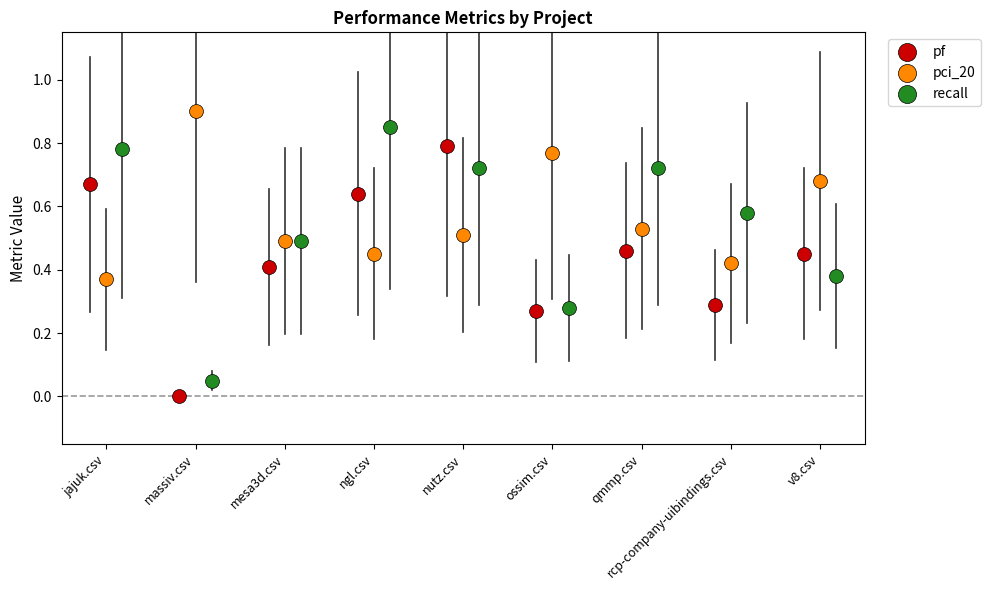

Which series has the largest Y range (max minus min)?

recall